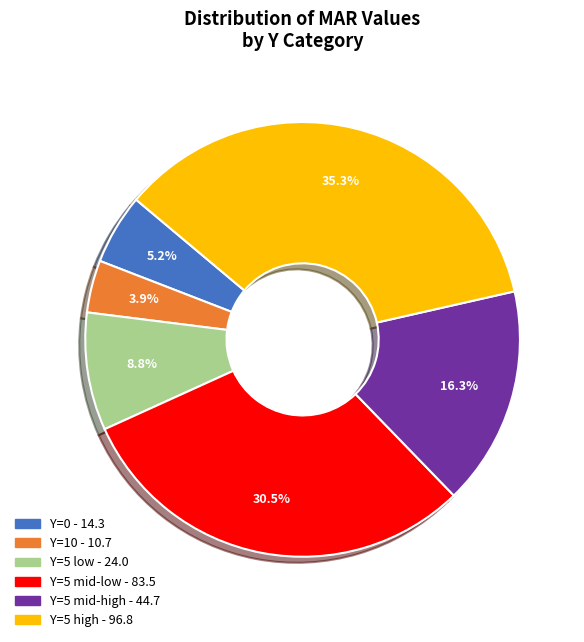

Is there any slice that represents more than half of the pie?

No